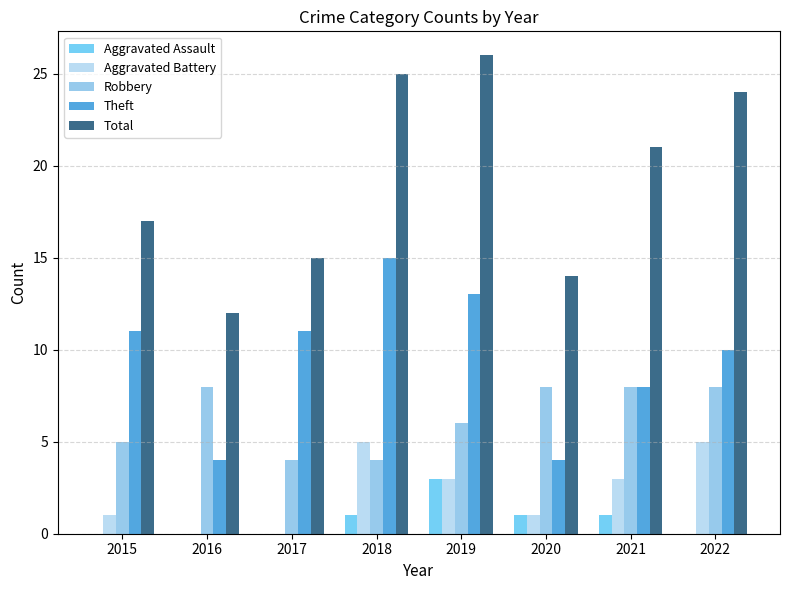

Does the chart contain stacked bars?

No